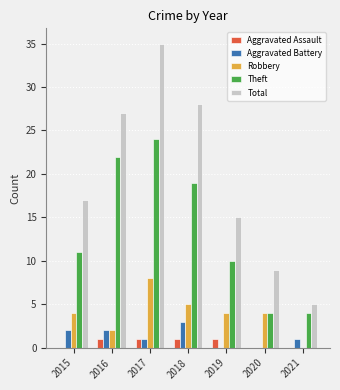

Reading right to left, list all the values displayed in this chart.

Aggravated Assault: 0	0	1	1	1	1	0
Aggravated Battery: 1	0	0	3	1	2	2
Robbery: 0	4	4	5	8	2	4
Theft: 4	4	10	19	24	22	11
Total: 5	9	15	28	35	27	17